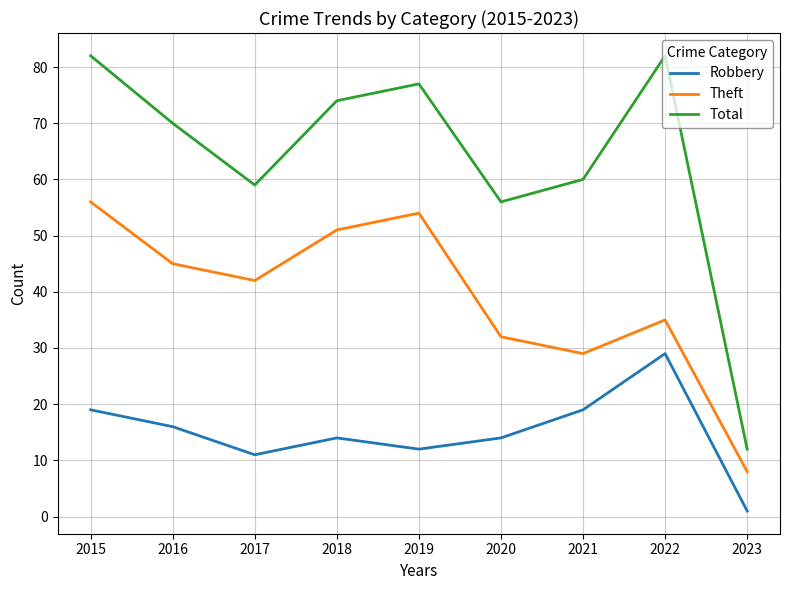

At how many categories does at least one series exceed 21?

8